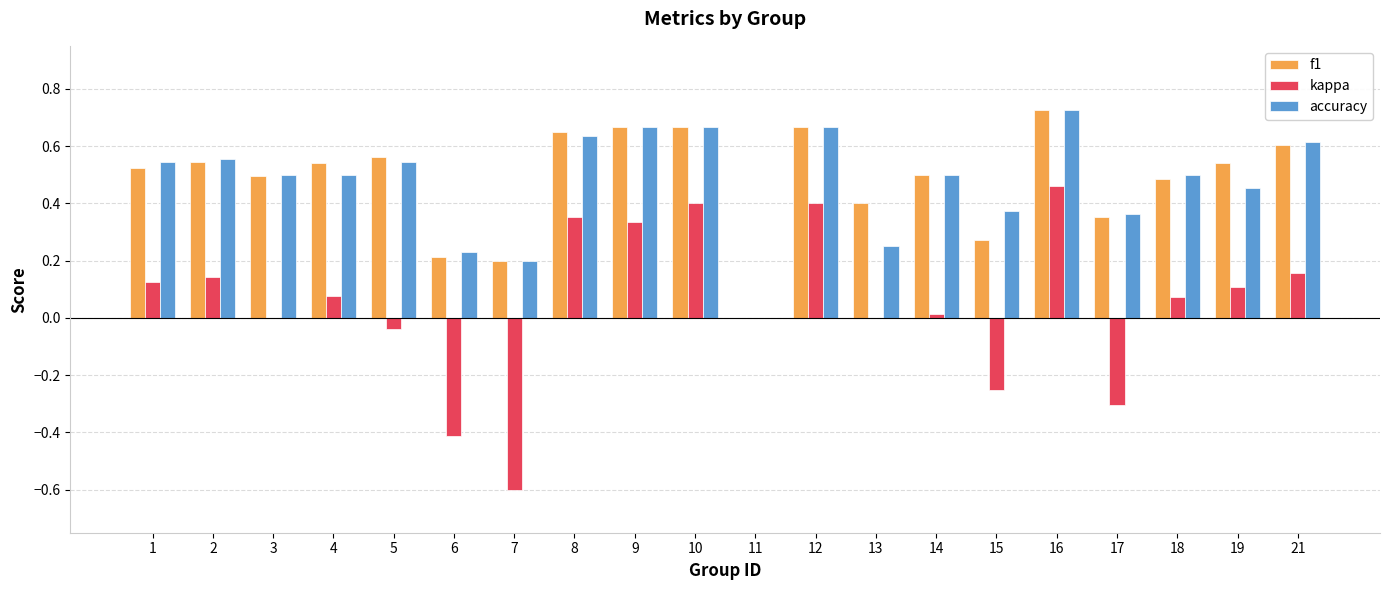

Which series has the largest range (max minus min)?

kappa